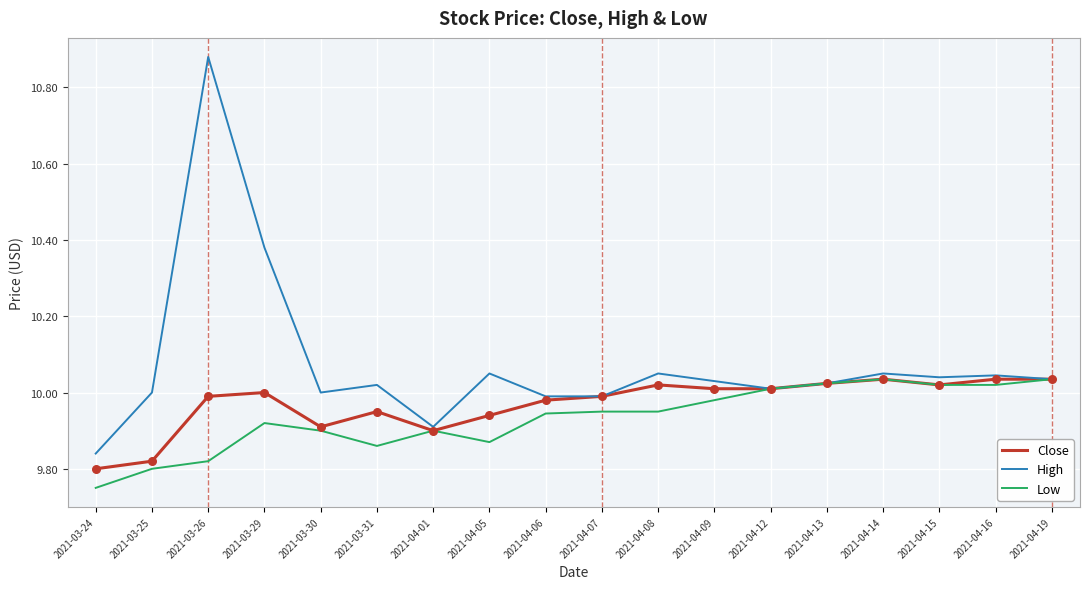

At how many categories does at least one series exceed 9?

18